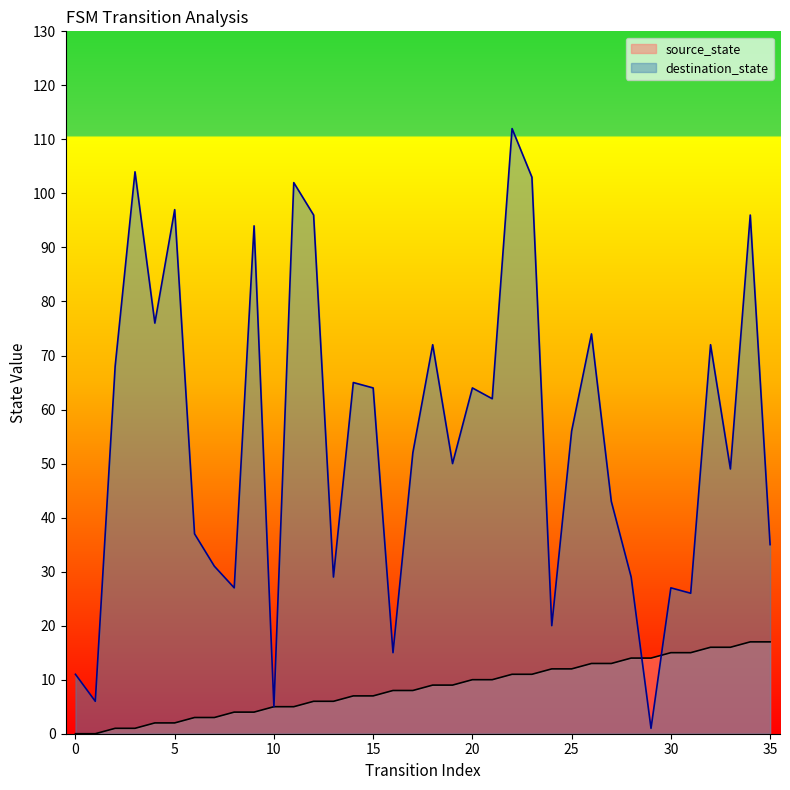

What is the value of the source_state point at the 10th from the left?

4